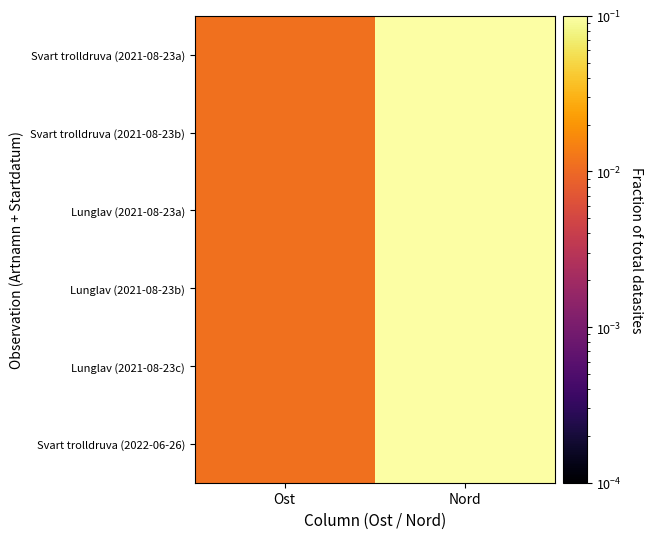

Rank the series at Nord from highest to lowest value.

Svart trolldruva (2021-08-23b), Svart trolldruva (2021-08-23a), Lunglav (2021-08-23a), Lunglav (2021-08-23c), Lunglav (2021-08-23b), Svart trolldruva (2022-06-26)